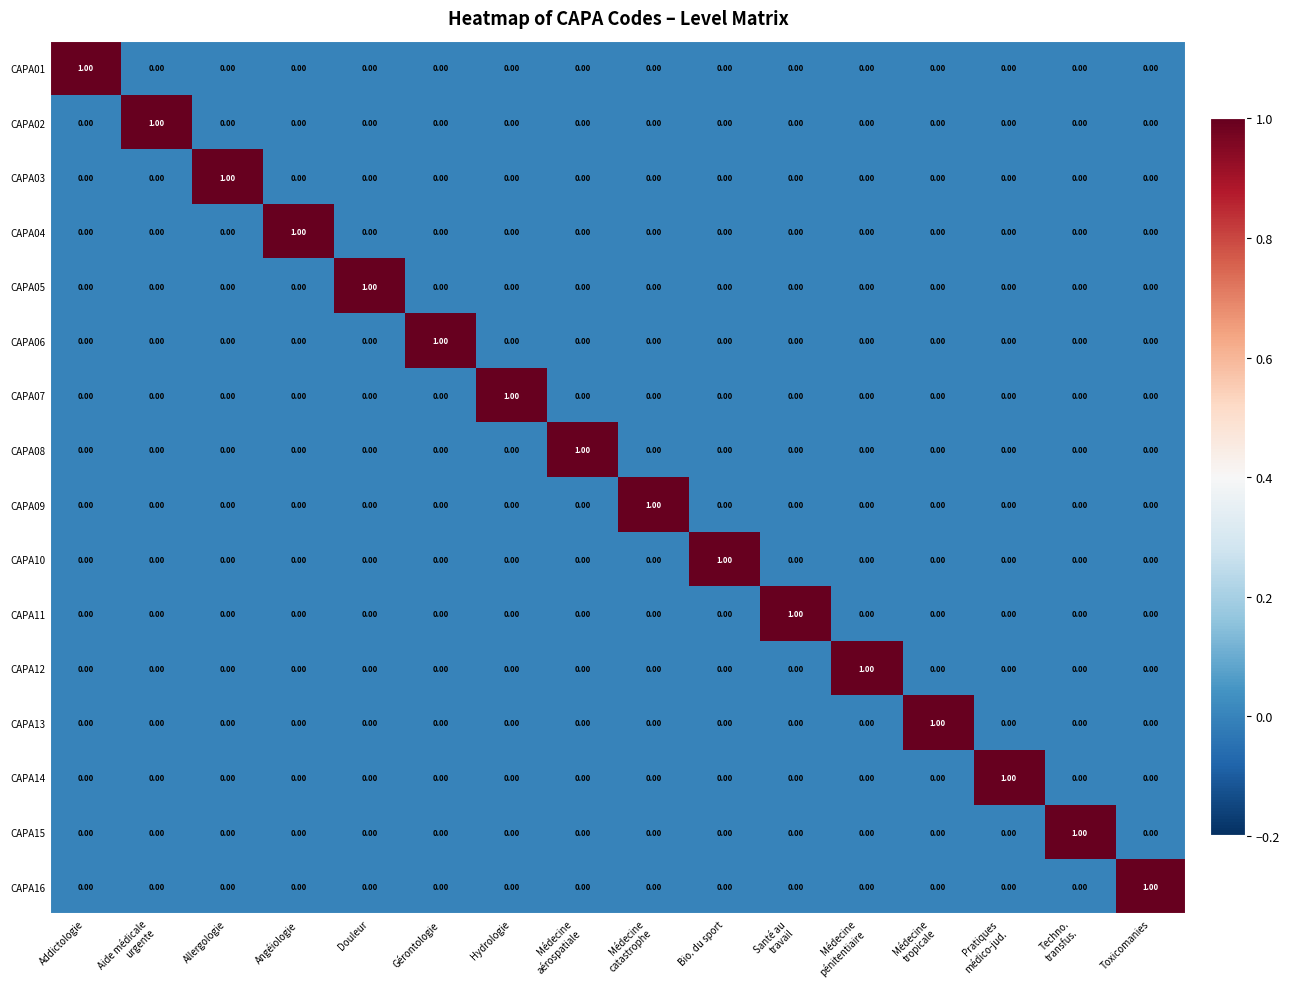

At how many categories does at least one series exceed 0?

16